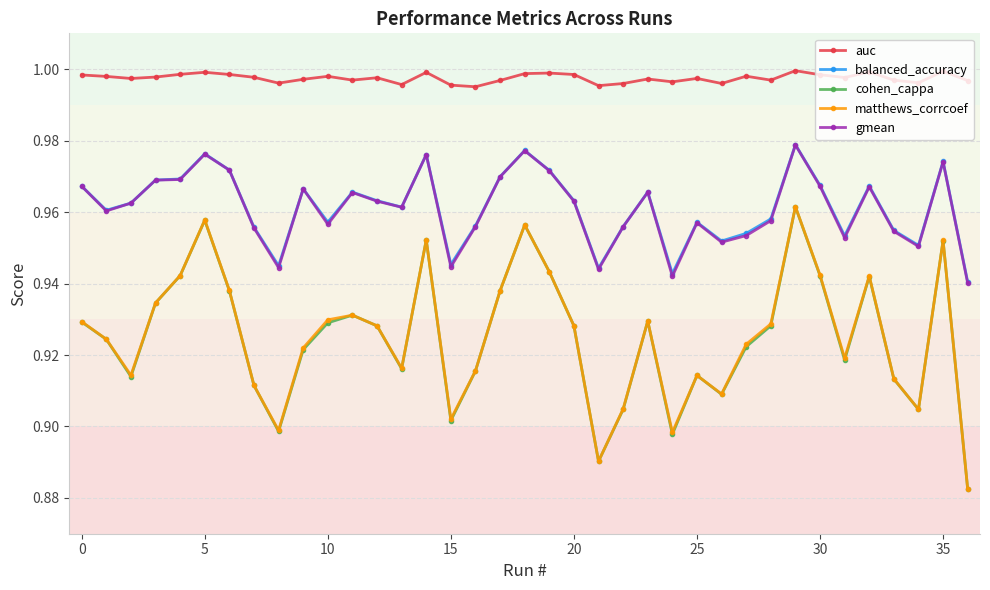

True or false: matthews_corrcoef and balanced_accuracy intersect in this chart.

False